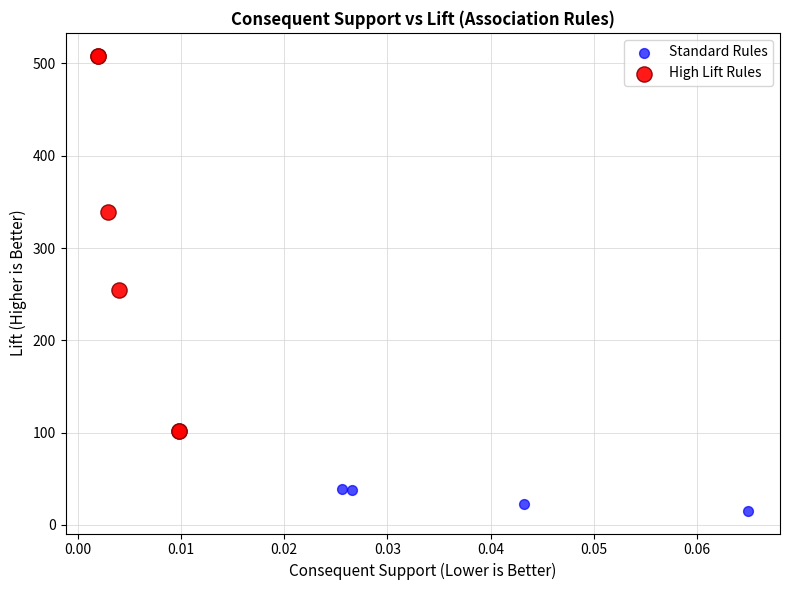

Which series has the largest Y range (max minus min)?

High Lift Rules